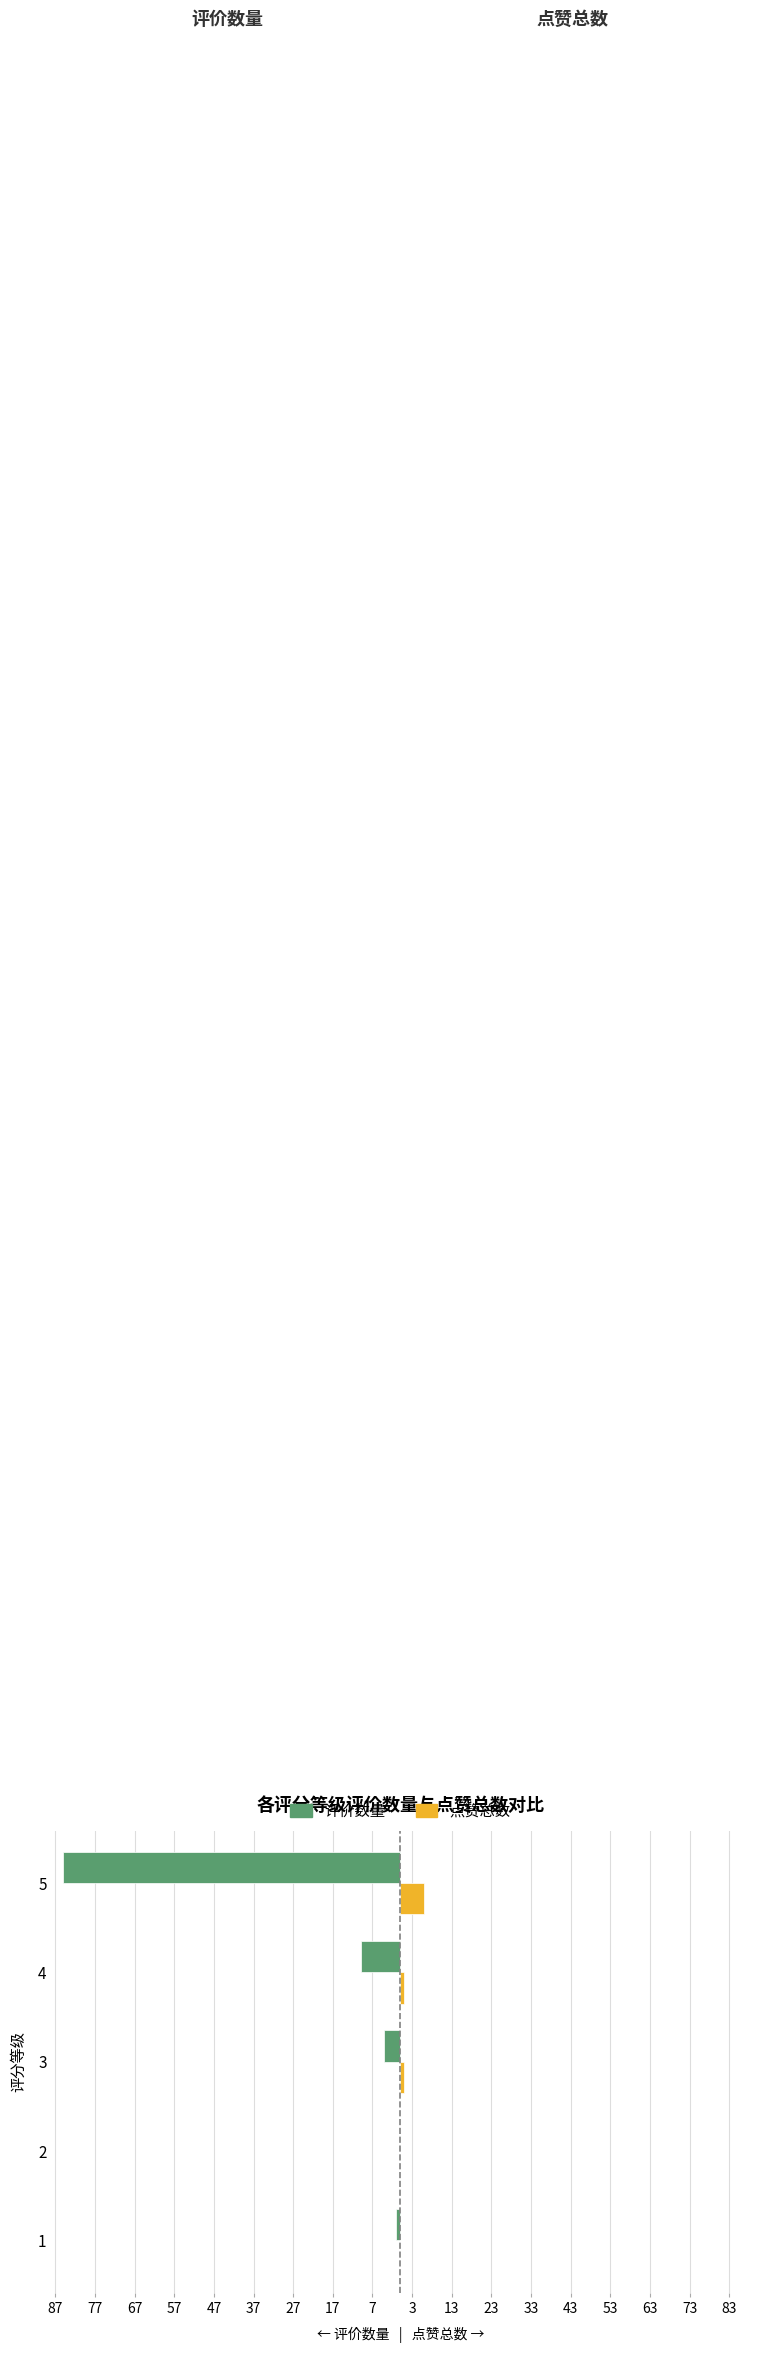

What are all the series names shown in the legend?

评价数量, 点赞总数